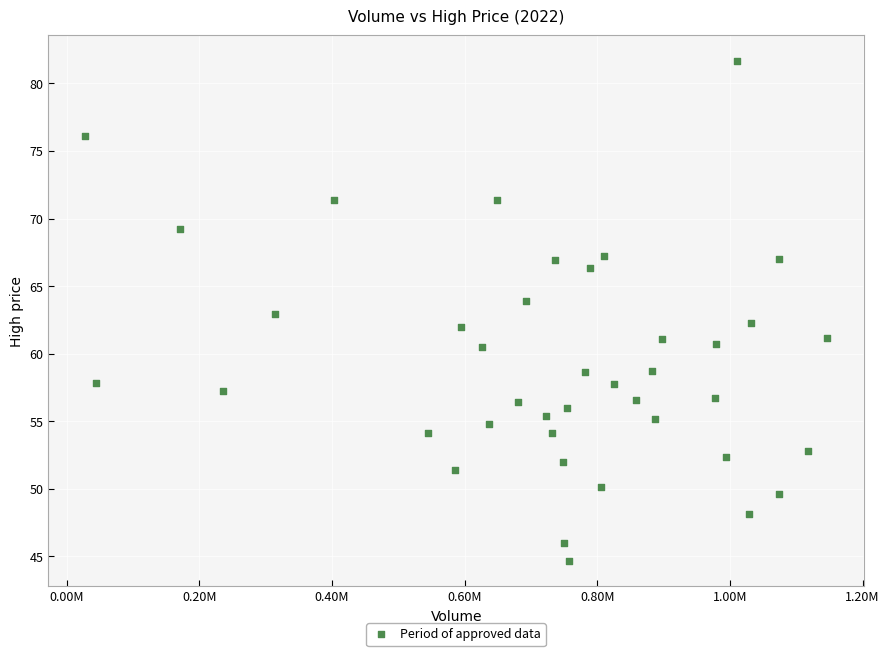

What is the range of X values (max minus min)?

1117919.7